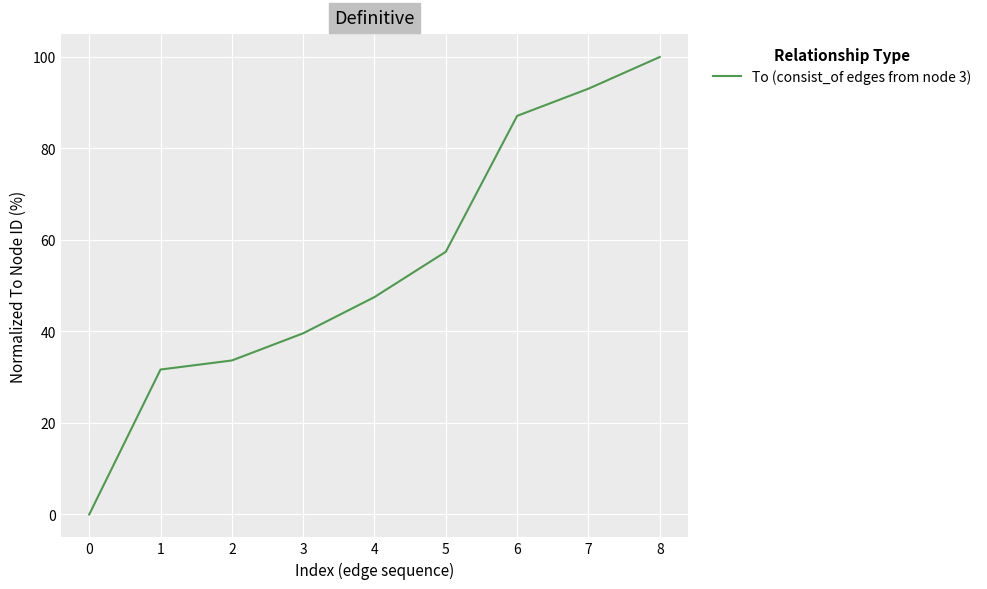

Reading right to left, transcribe all the data shown in this chart.

8=100.0	7=93.1	6=87.1	5=57.4	4=47.5	3=39.6	2=33.7	1=31.7	0=0.0